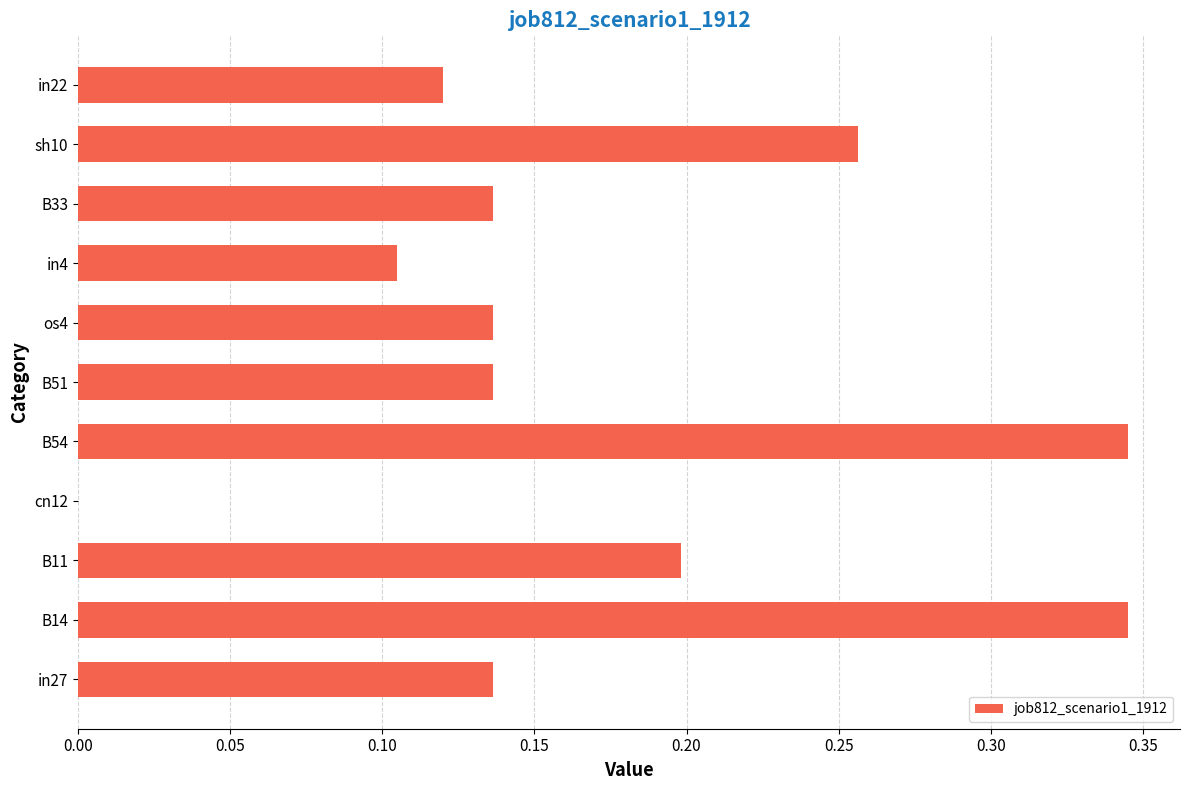

Between in27 and in4, which is larger?

in27